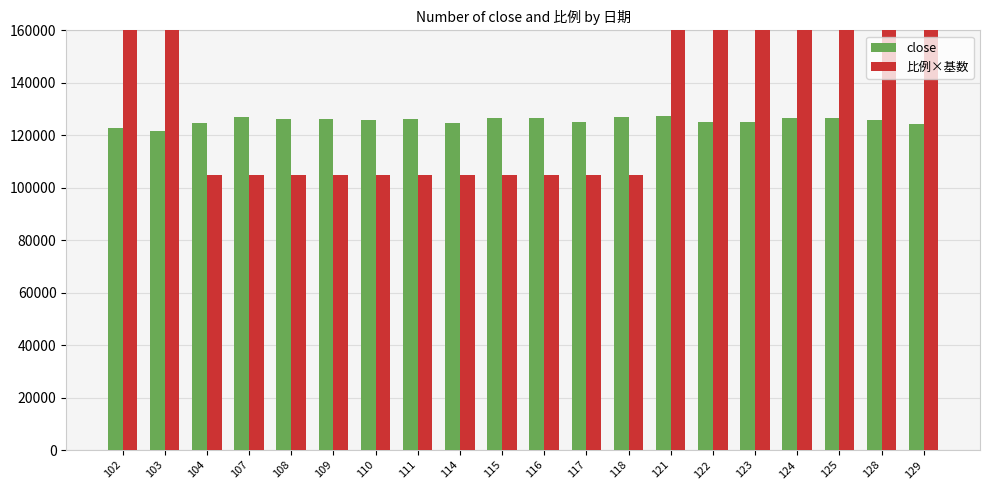

How many data points in 比例×基数 are above 105000?

9